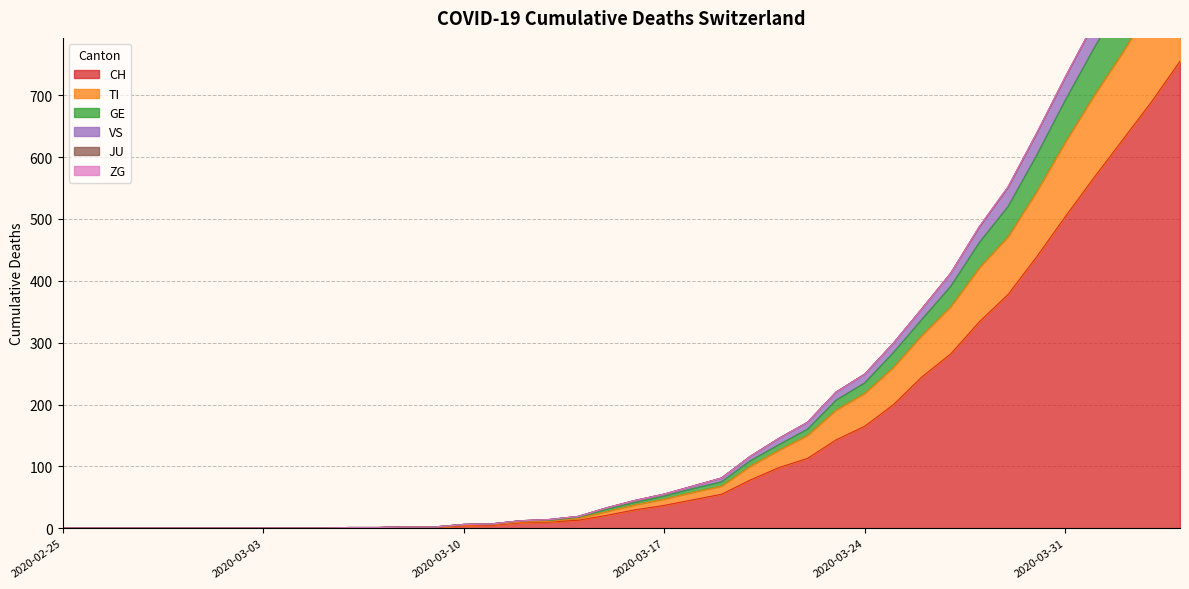

What is the difference between the second highest and minimum values in the VS series?

987